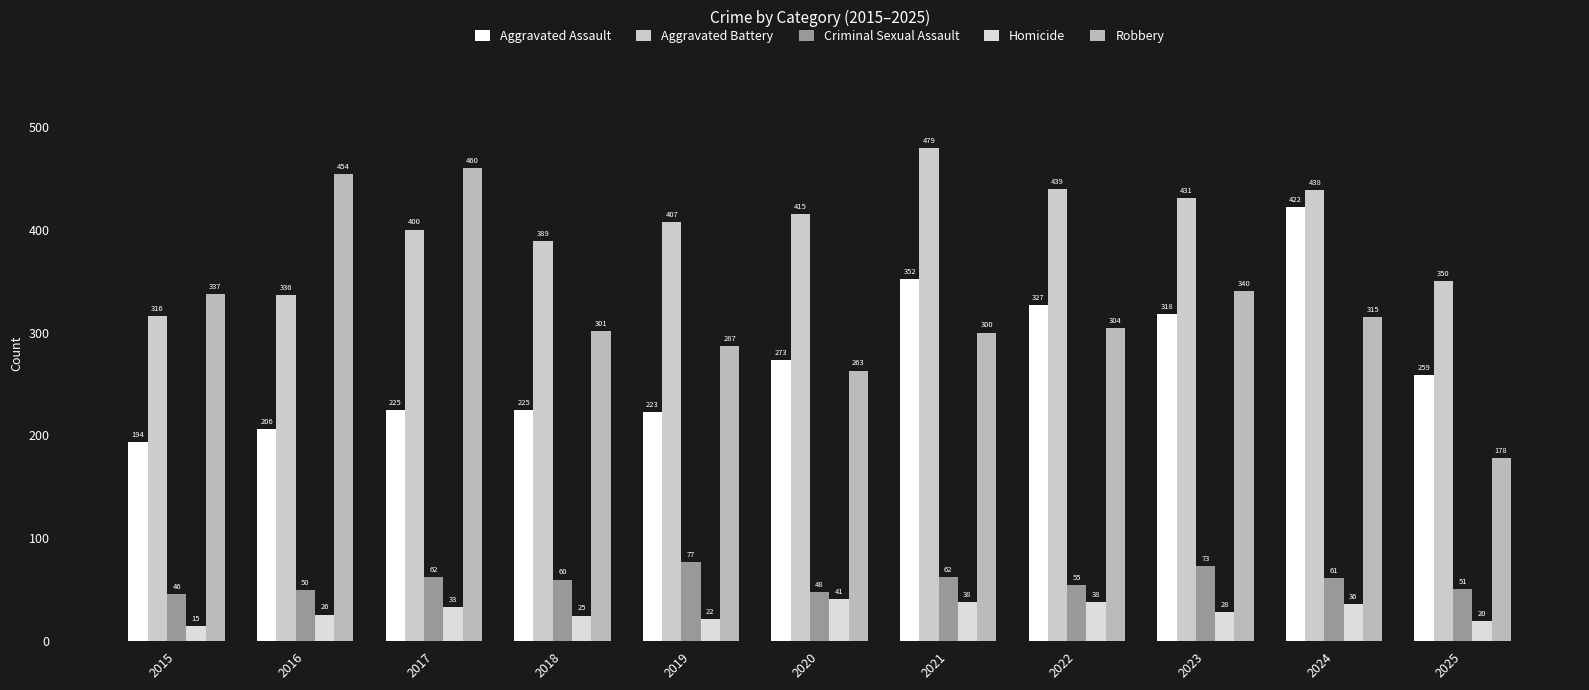

How many data points in Aggravated Assault are less than 259?

5